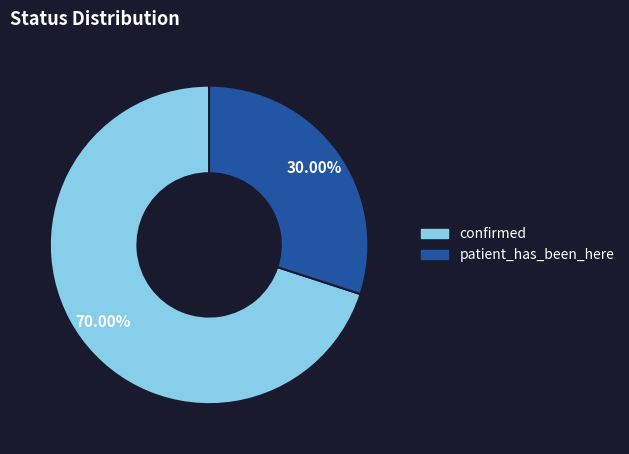

How many segments does this pie chart have?

2